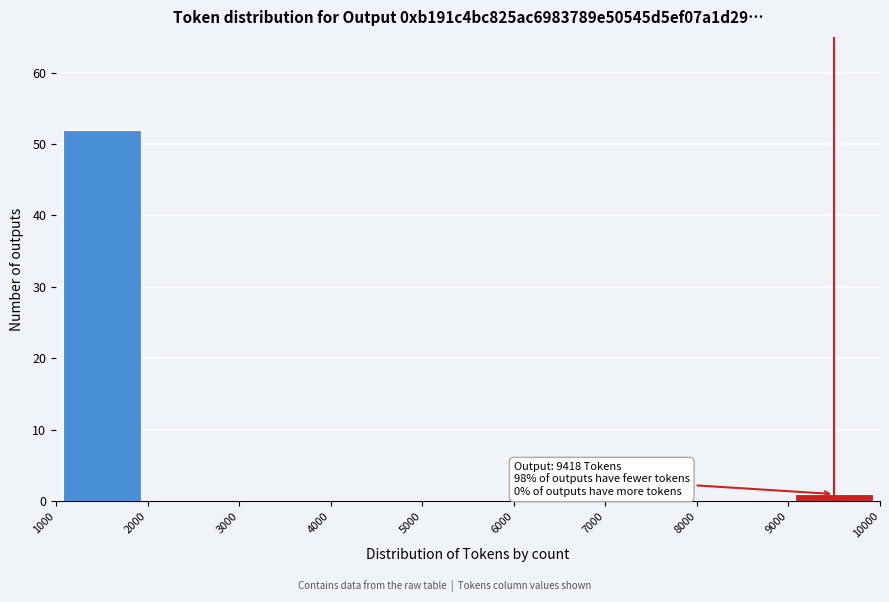

Over which range of the x-axis is the bar tallest?

1000 to 2000